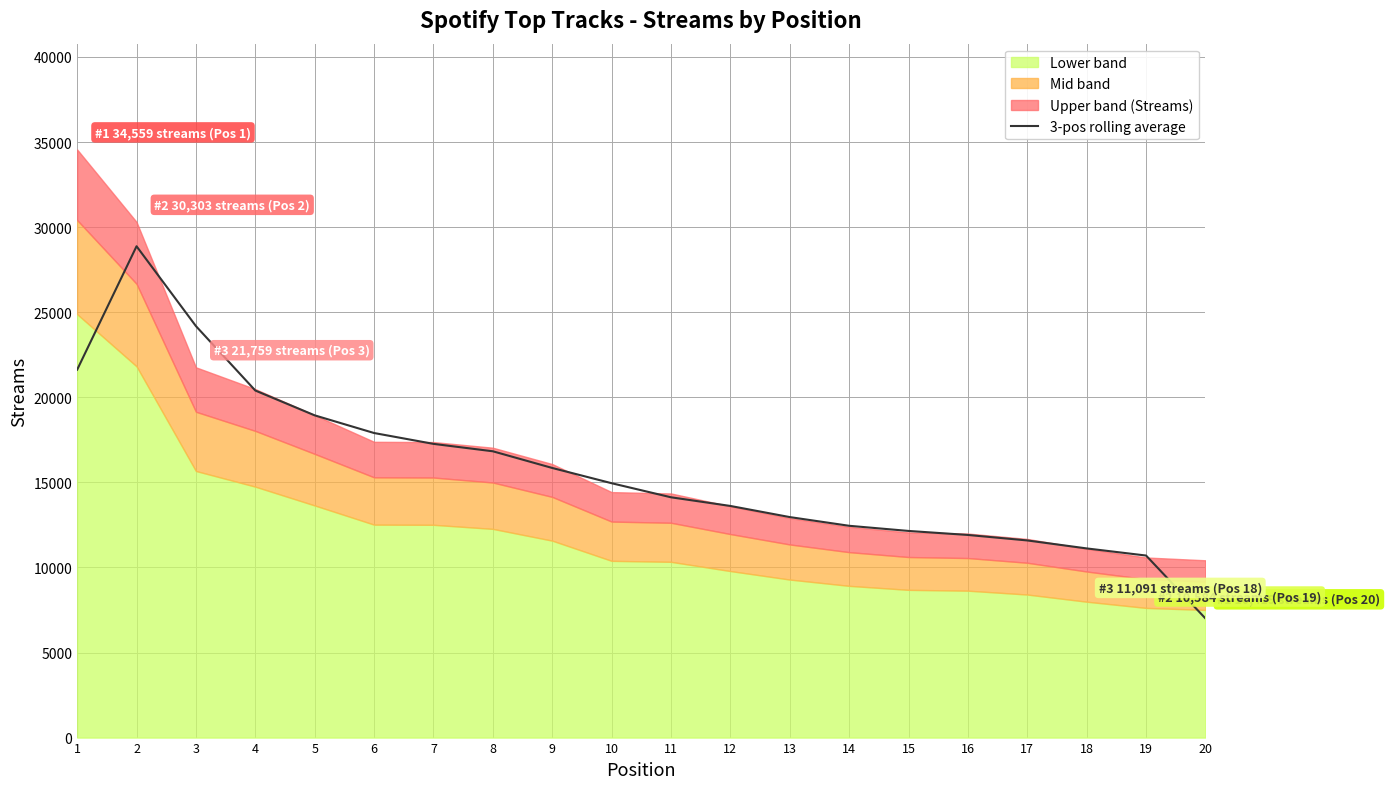

List the labels in order of value, largest first.

2, 3, 1, 4, 5, 6, 7, 8, 9, 10, 11, 12, 13, 14, 15, 16, 17, 18, 19, 20